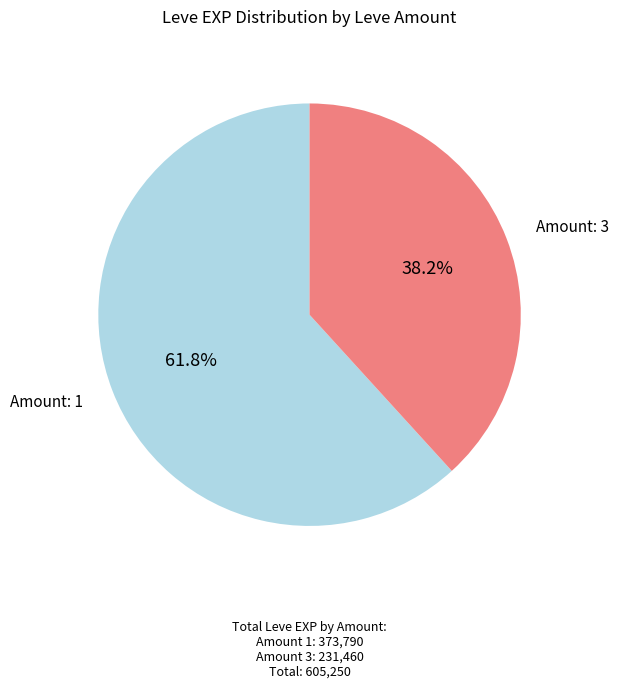

Count the number of slices in the pie.

2